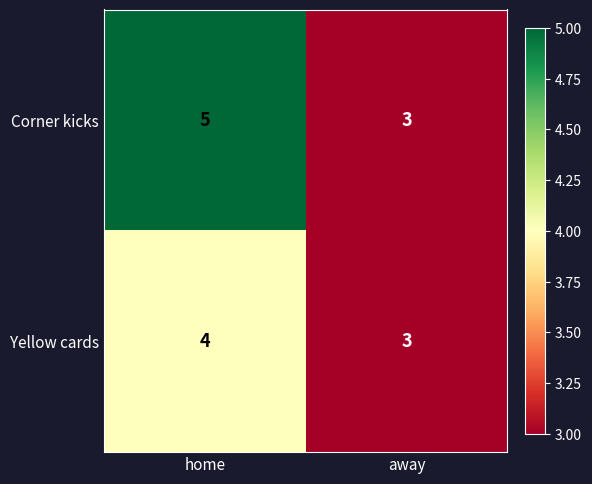

At which category is the sum across all series the highest?

home